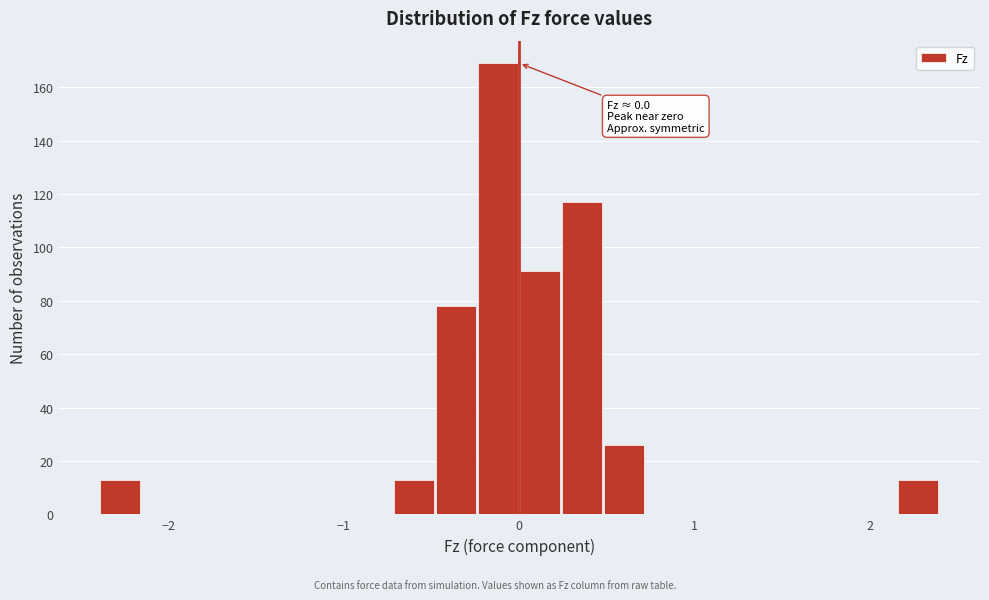

Around what value on the x-axis is the tallest bar? Give the approximate position of its centre, as read against the axis.

-0.1